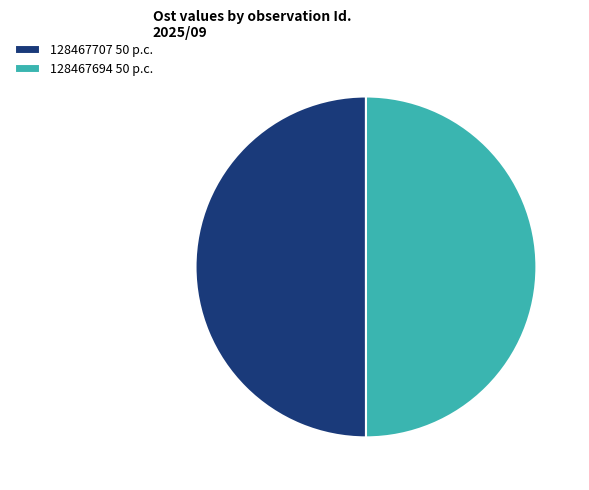

Approximately how many times larger is the value at 128467694 50 p.c. compared to 128467707 50 p.c.?

1.0